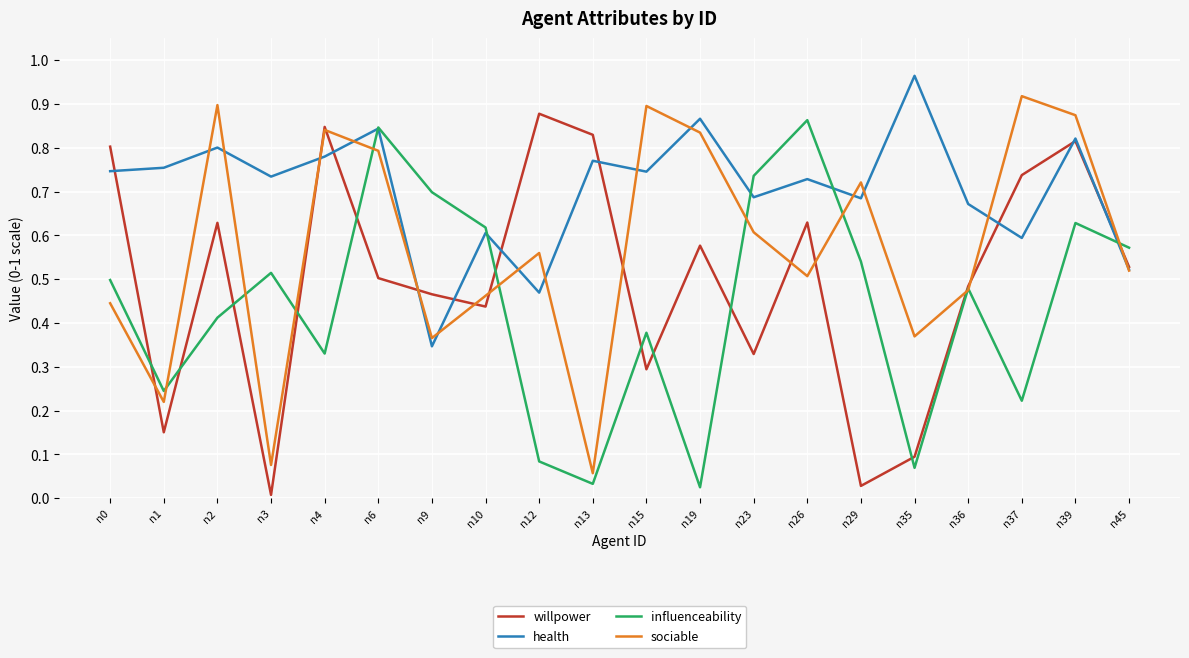

The influenceability series shows 0.1 at n35. True or false?

True